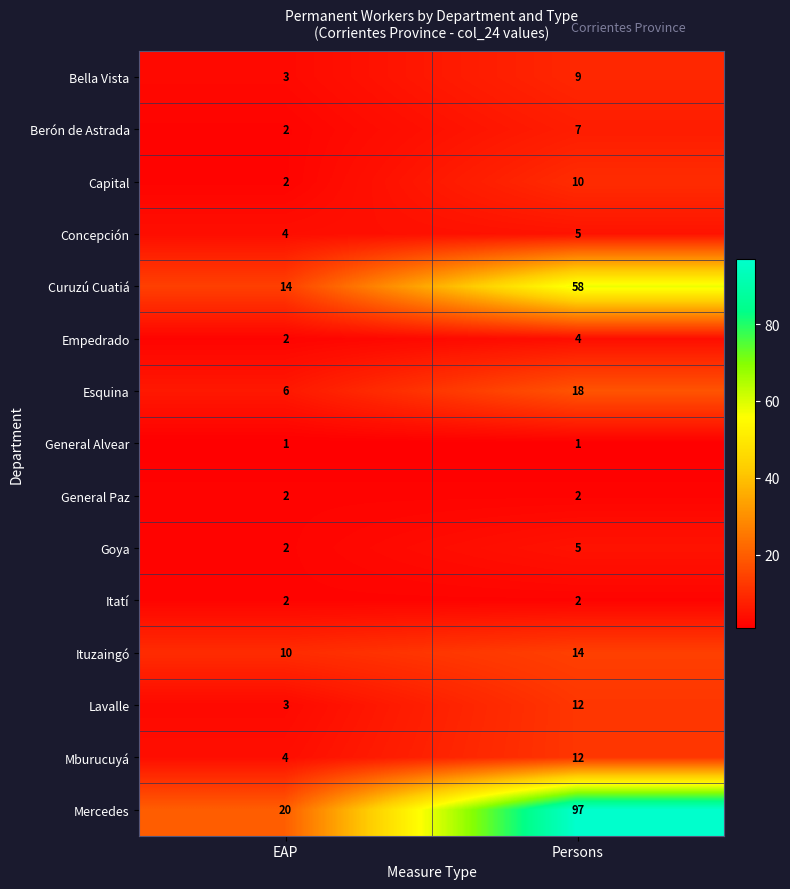

What is the average value of the Goya series?

4